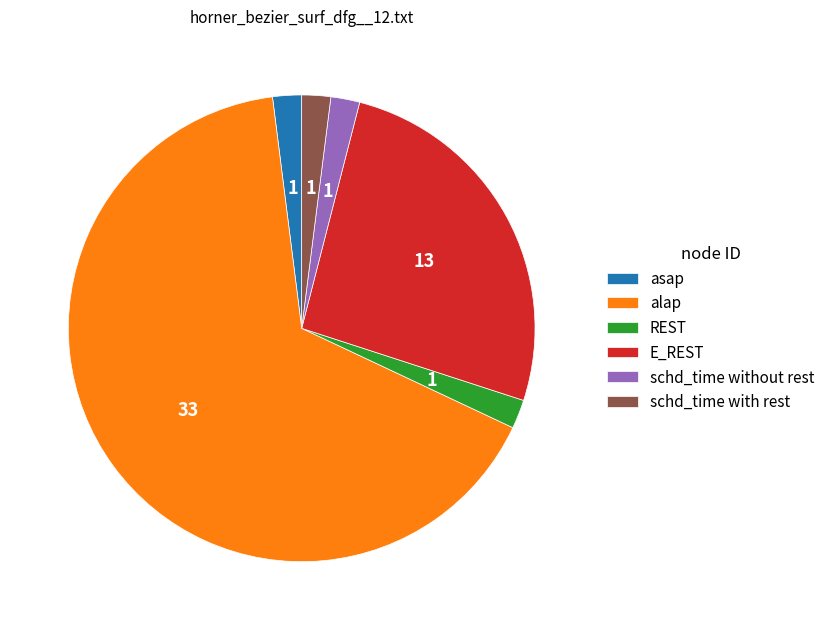

Combined, do alap and asap account for over 50%?

Yes